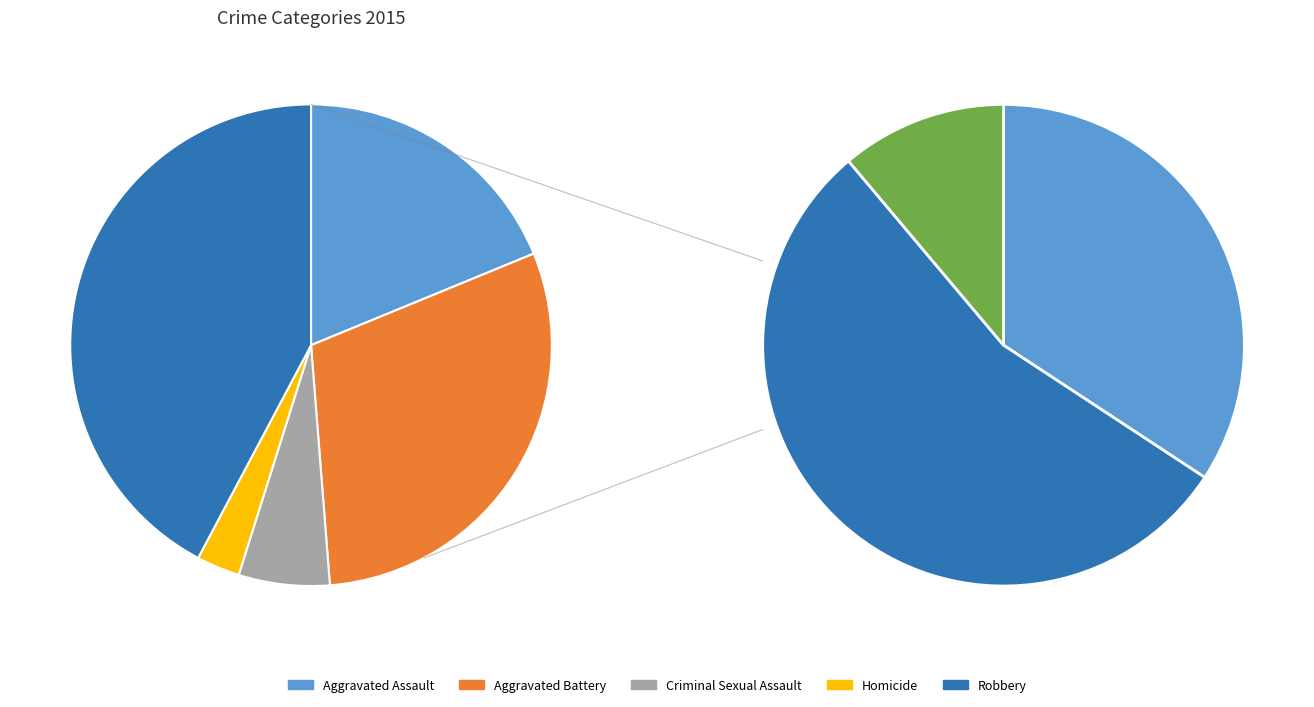

Does Criminal Sexual Assault represent more than half of the total?

No